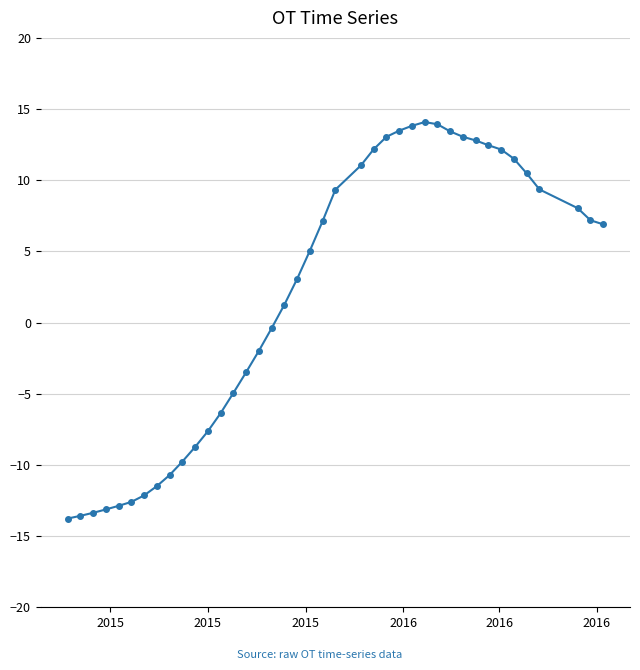

What is the maximum value shown in the chart?

14.1